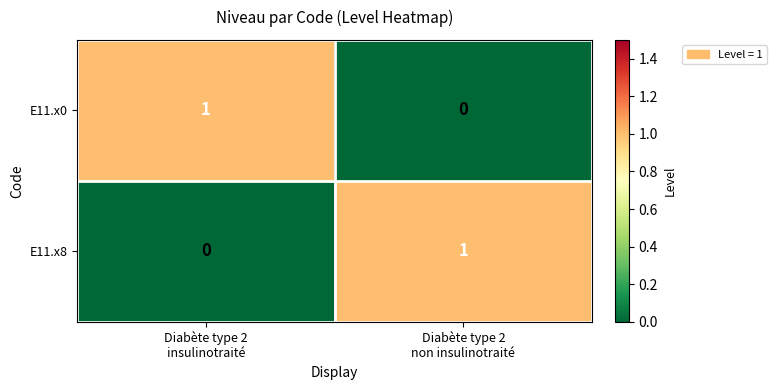

Reading left to right, what are all the values shown in this chart?

E11.x0: 1	0
E11.x8: 0	1